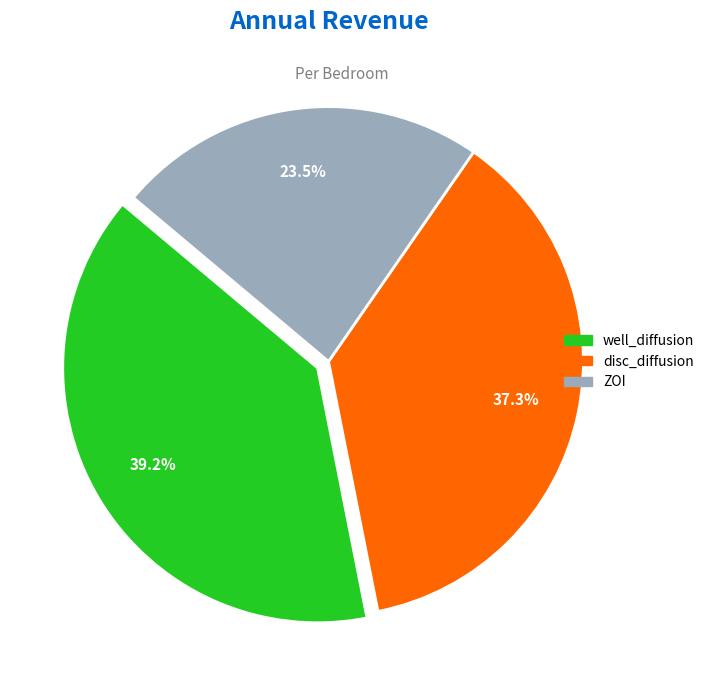

The ZOI slice represents 13% of the pie. True or false?

False